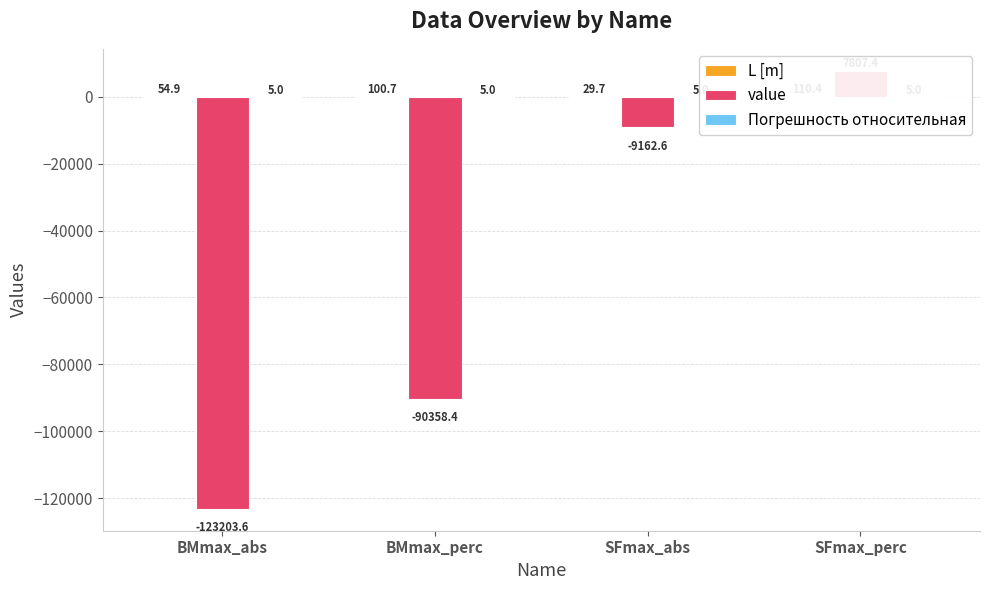

What value does the value series have at SFmax_abs?

-9162.6